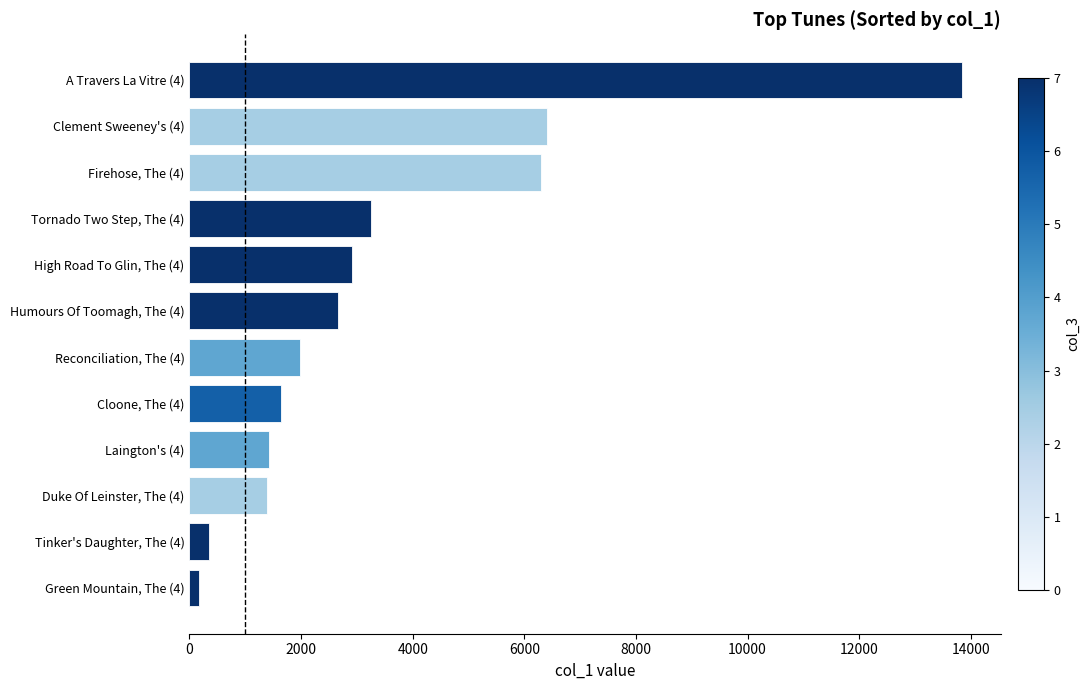

What is the maximum value shown in the chart?

13848